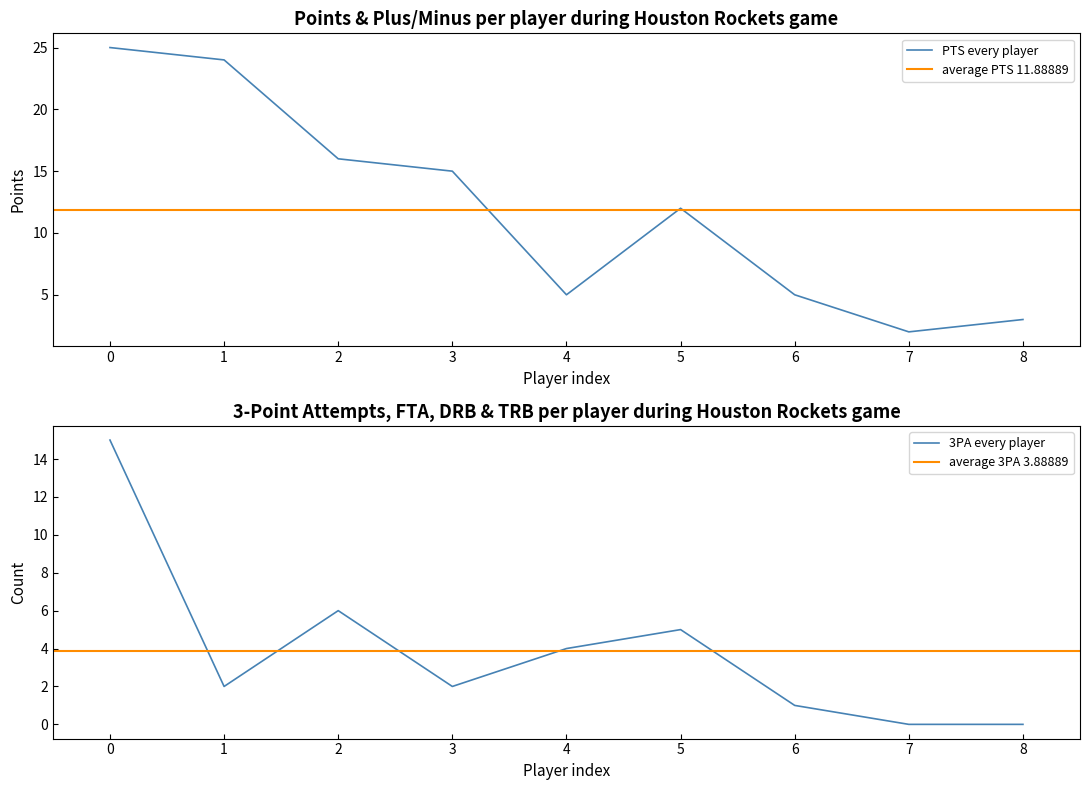

The value of PTS every player at 8 is 2. True or false?

False